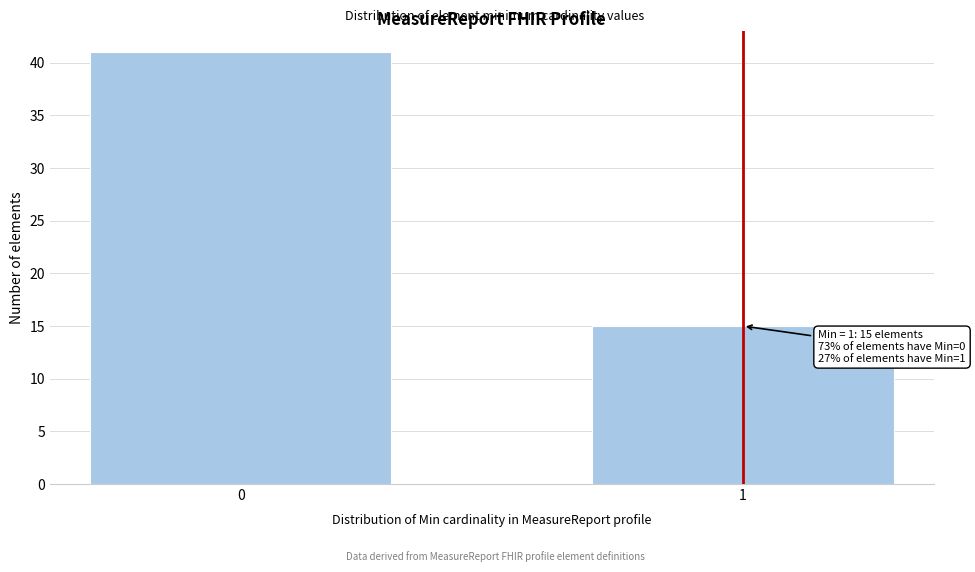

Reading left to right, extract all data points from this chart.

41	15